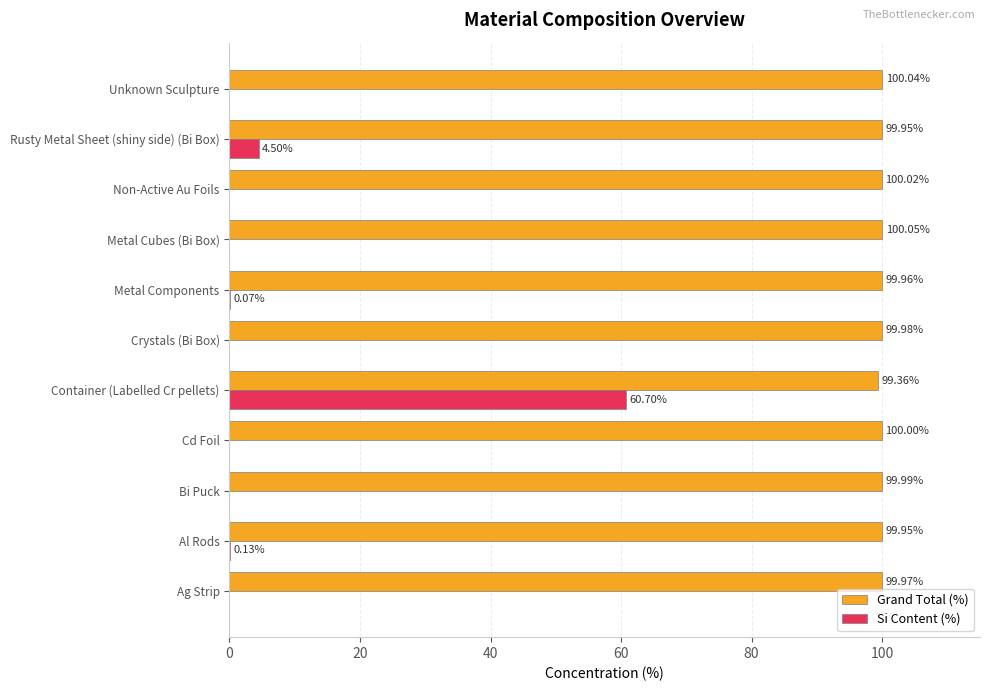

Which category has the highest value in the Si Content (%) series?

Container (Labelled Cr pellets)